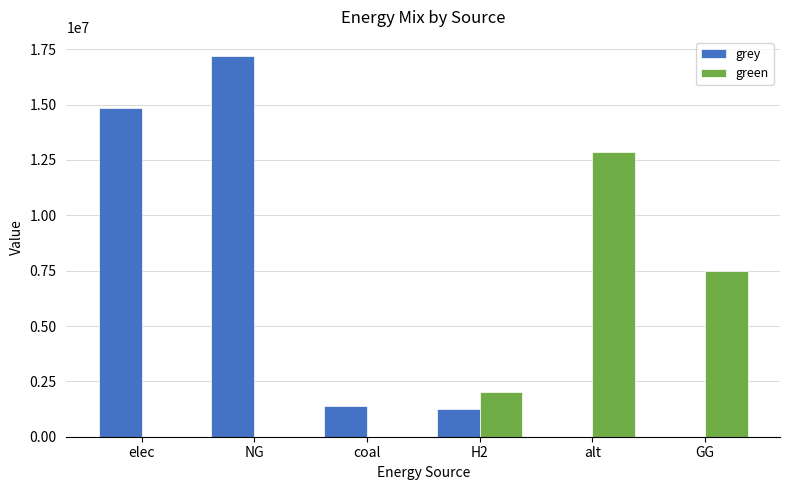

Which series has the largest range (max minus min)?

grey